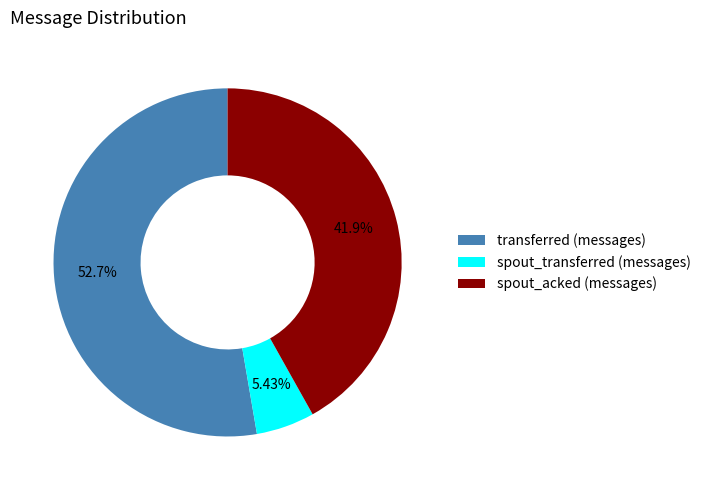

Is there any slice that represents more than half of the pie?

Yes